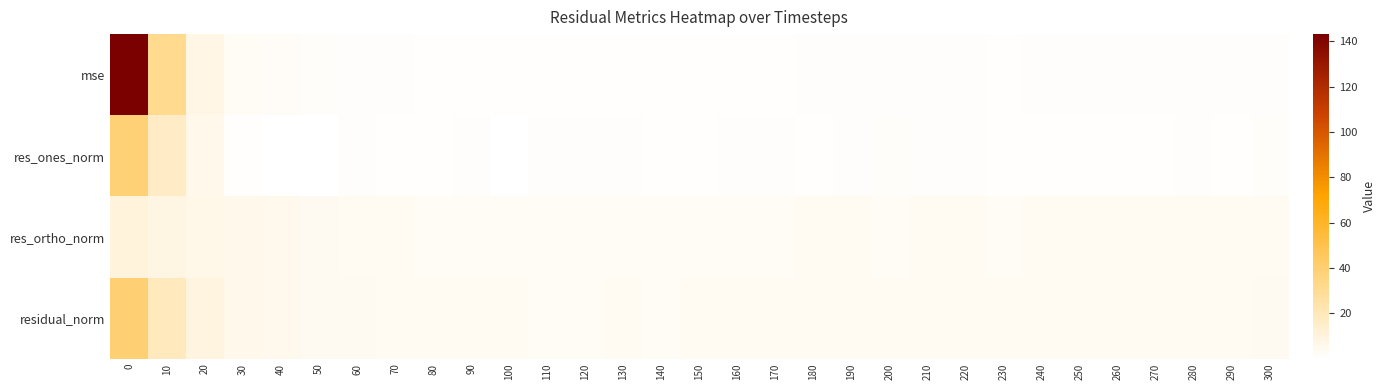

Reading right to left, extract all data points from this chart.

mse: 300=1.6	290=1.3	280=1.4	270=1.2	260=1.3	250=1.2	240=1.3	230=1.1	220=1.3	210=1.3	200=1.4	190=1.3	180=1.2	170=1.2	160=1.2	150=1.1	140=1.0	130=1.2	120=1.0	110=1.0	100=1.1	90=1.1	80=1.1	70=1.3	60=1.6	50=1.8	40=2.4	30=3.4	20=7.5	10=31.5	0=143.1
res_ones_norm: 300=1.9	290=1.1	280=1.6	270=1.1	260=0.8	250=0.7	240=0.9	230=0.9	220=1.5	210=1.6	200=1.8	190=1.4	180=1.1	170=1.4	160=1.3	150=1.0	140=0.7	130=1.6	120=1.4	110=1.2	100=0.6	90=1.5	80=0.8	70=1.1	60=1.5	50=0.1	40=0.5	30=1.1	20=6.0	10=16.8	0=38.3
res_ortho_norm: 300=3.7	290=3.7	280=3.5	270=3.5	260=3.7	250=3.6	240=3.6	230=3.4	220=3.4	210=3.5	200=3.4	190=3.5	180=3.5	170=3.3	160=3.4	150=3.4	140=3.2	130=3.2	120=3.0	110=3.0	100=3.4	90=3.1	80=3.3	70=3.7	60=3.9	50=4.5	40=5.1	30=6.0	20=6.8	10=8.0	0=10.4
residual_norm: 300=4.2	290=3.9	280=3.9	270=3.7	260=3.8	250=3.7	240=3.7	230=3.5	220=3.7	210=3.8	200=3.9	190=3.8	180=3.7	170=3.6	160=3.6	150=3.5	140=3.2	130=3.6	120=3.3	110=3.3	100=3.4	90=3.4	80=3.4	70=3.8	60=4.1	50=4.5	40=5.2	30=6.1	20=9.1	10=18.6	0=39.7